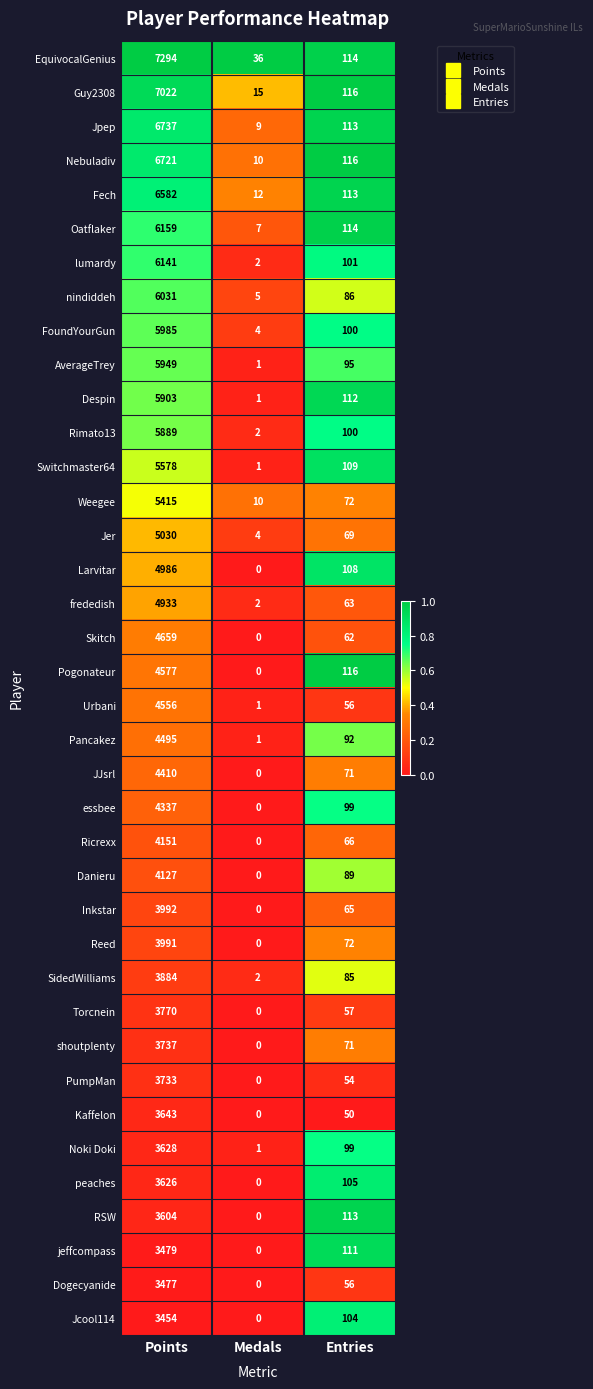

At which category is the sum across all series the highest?

Points